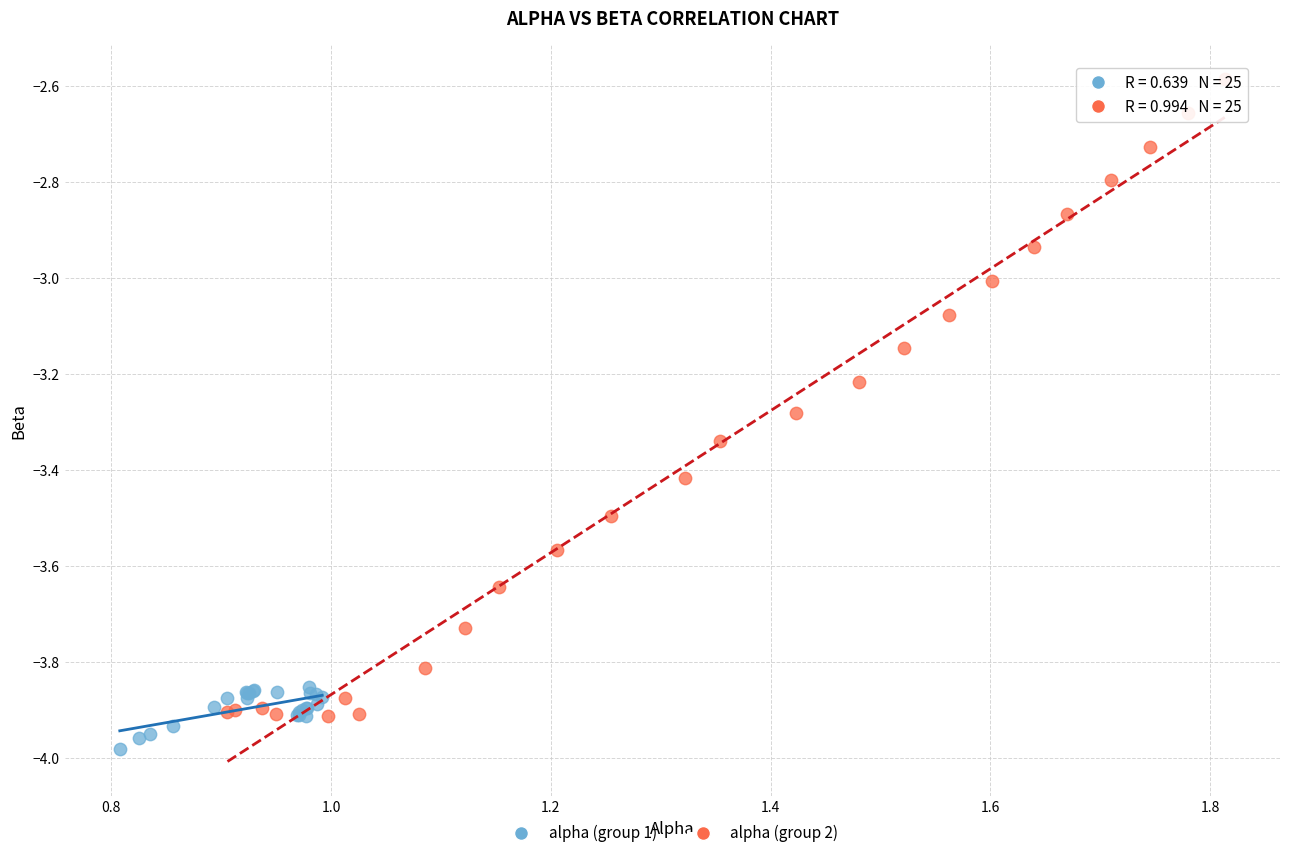

What are all the series names shown in the legend?

alpha (group 1), alpha (group 2)